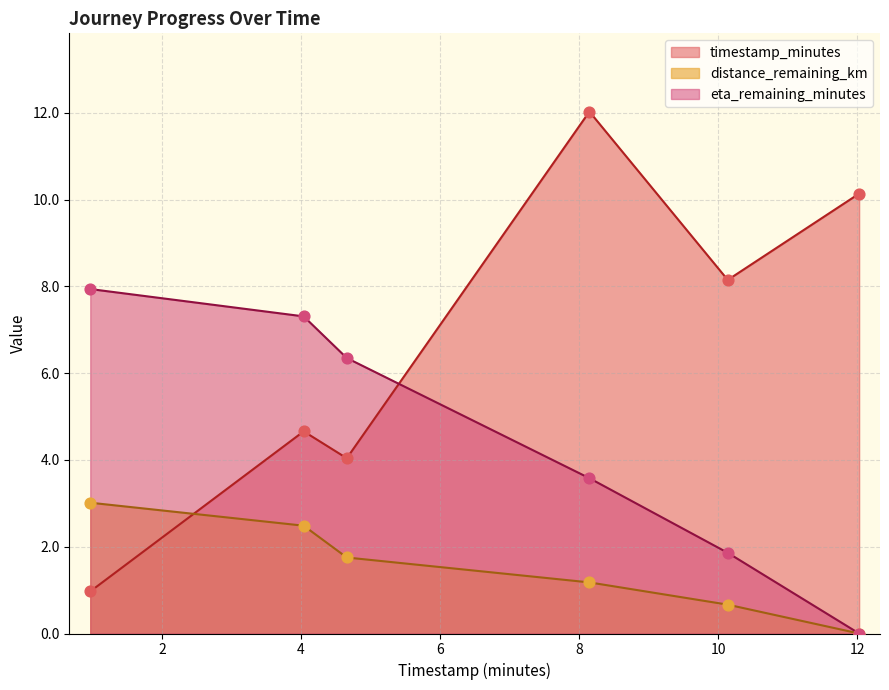

Which series reaches the minimum Y coordinate?

distance_remaining_km